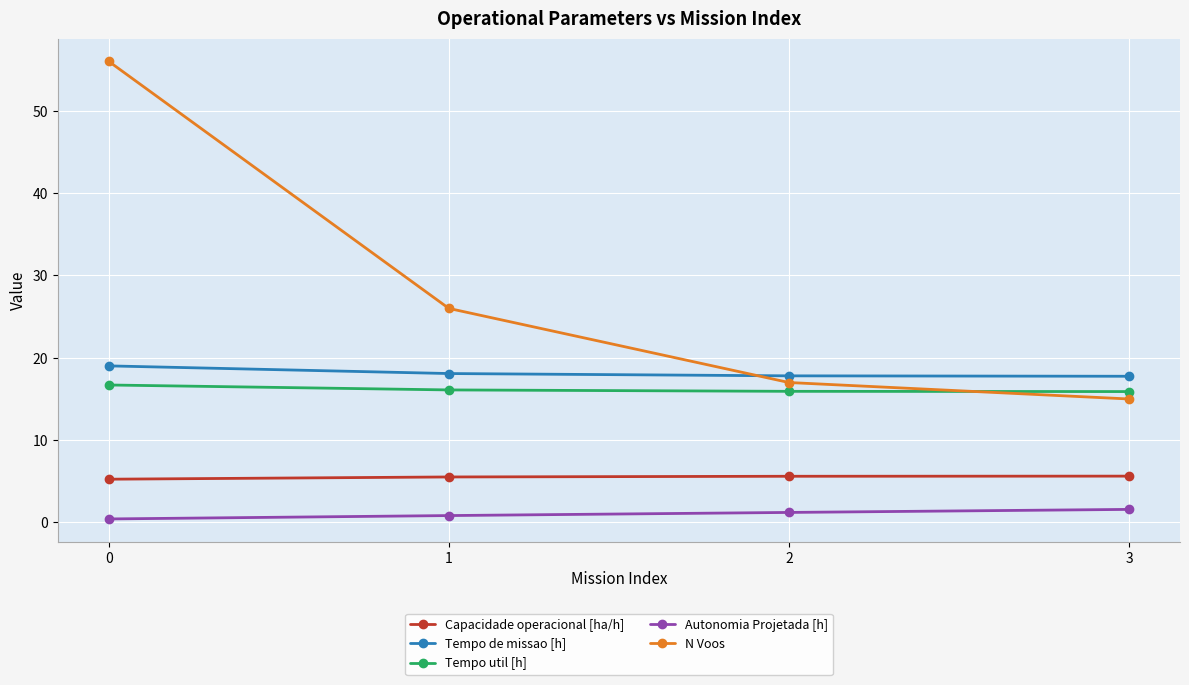

Does the chart have visible grid lines?

Yes